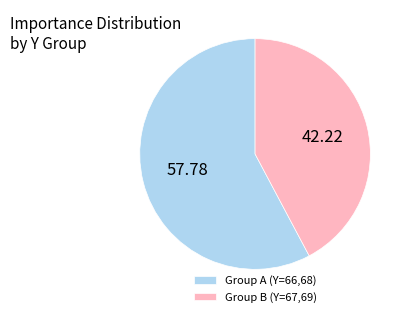

Is there any slice that represents more than half of the pie?

Yes